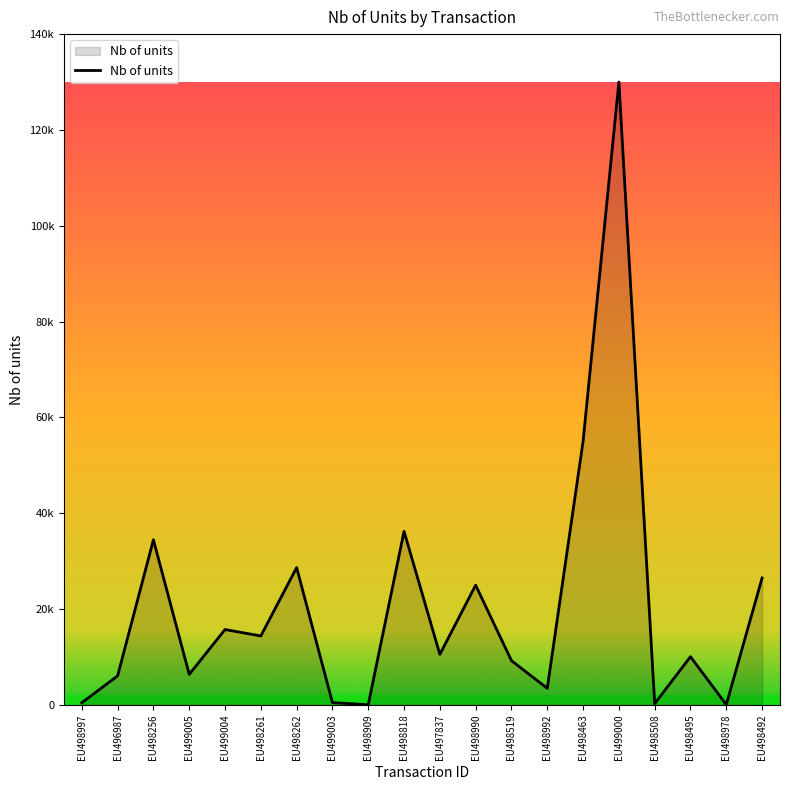

Reading left to right, transcribe all the data shown in this chart.

469	6076	34472	6386	15744	14402	28675	500	42	36228	10558	25000	9248	3476	55000	130000	287	10072	67	26507